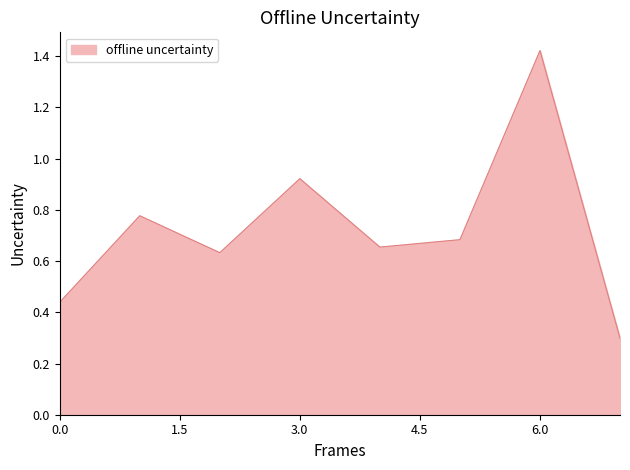

True or false: there are more than 1 points higher than both neighbors.

True